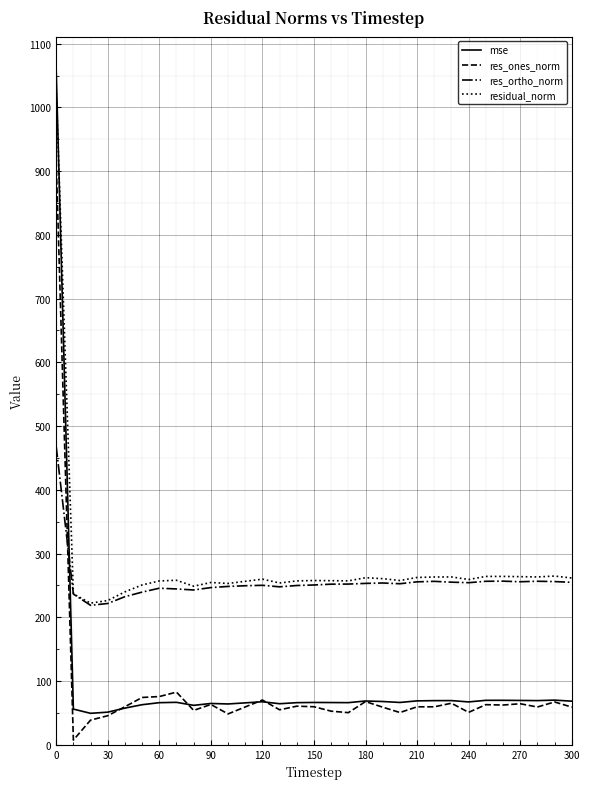

After their last crossing, which series has the higher values: res_ones_norm or res_ortho_norm?

res_ortho_norm